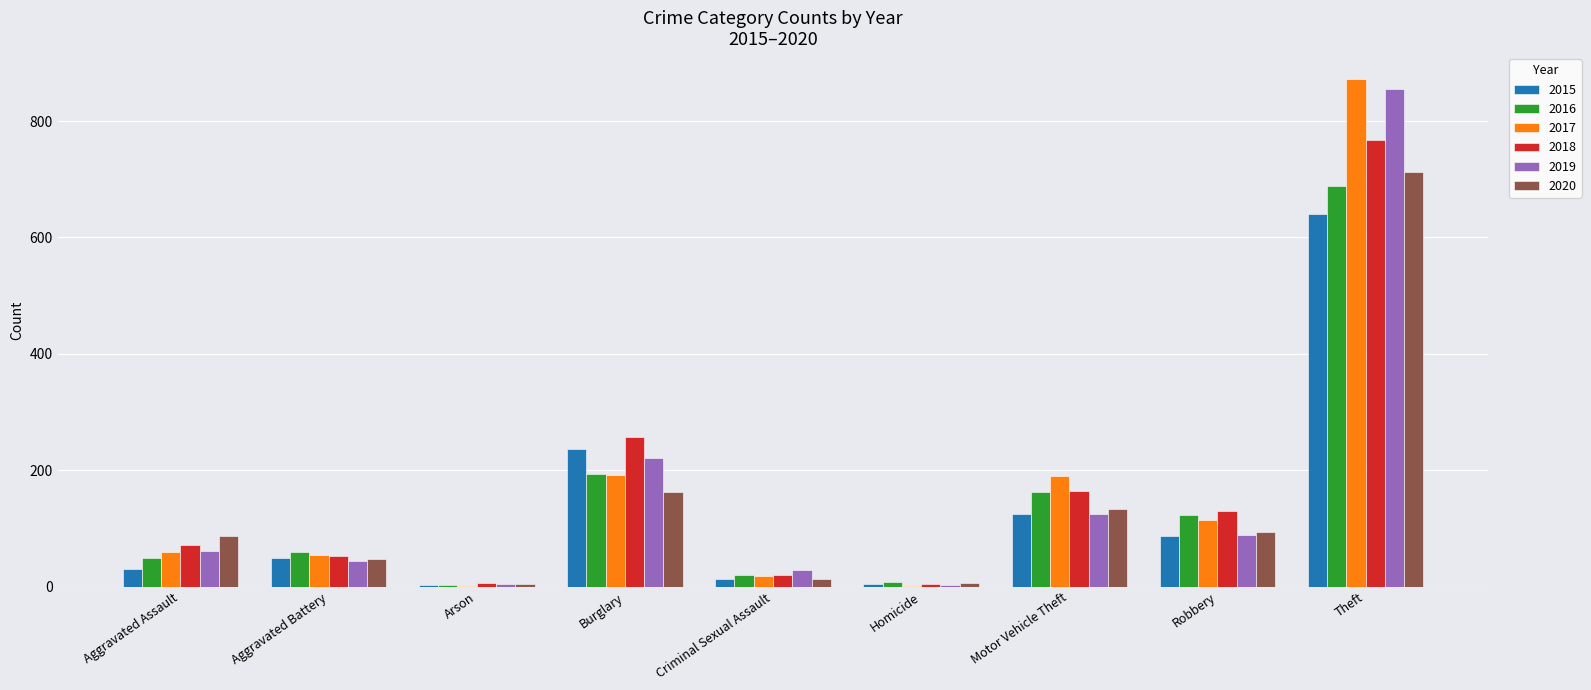

Which category has the highest value across all series?

Theft